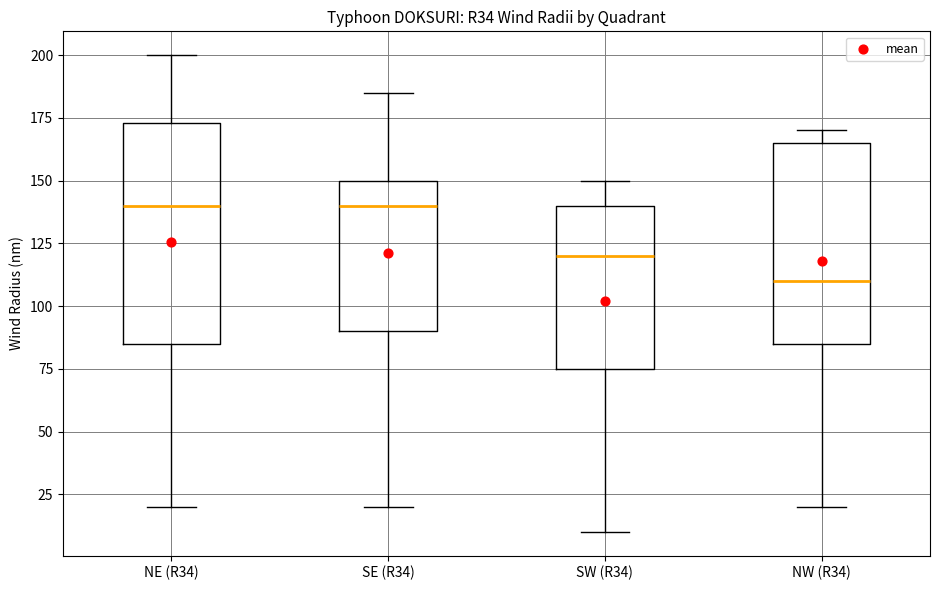

Where does the median line of the box for SW (R34) sit on the y-axis? The values are not printed on the chart, so give them approximately, as read against the axis.

120